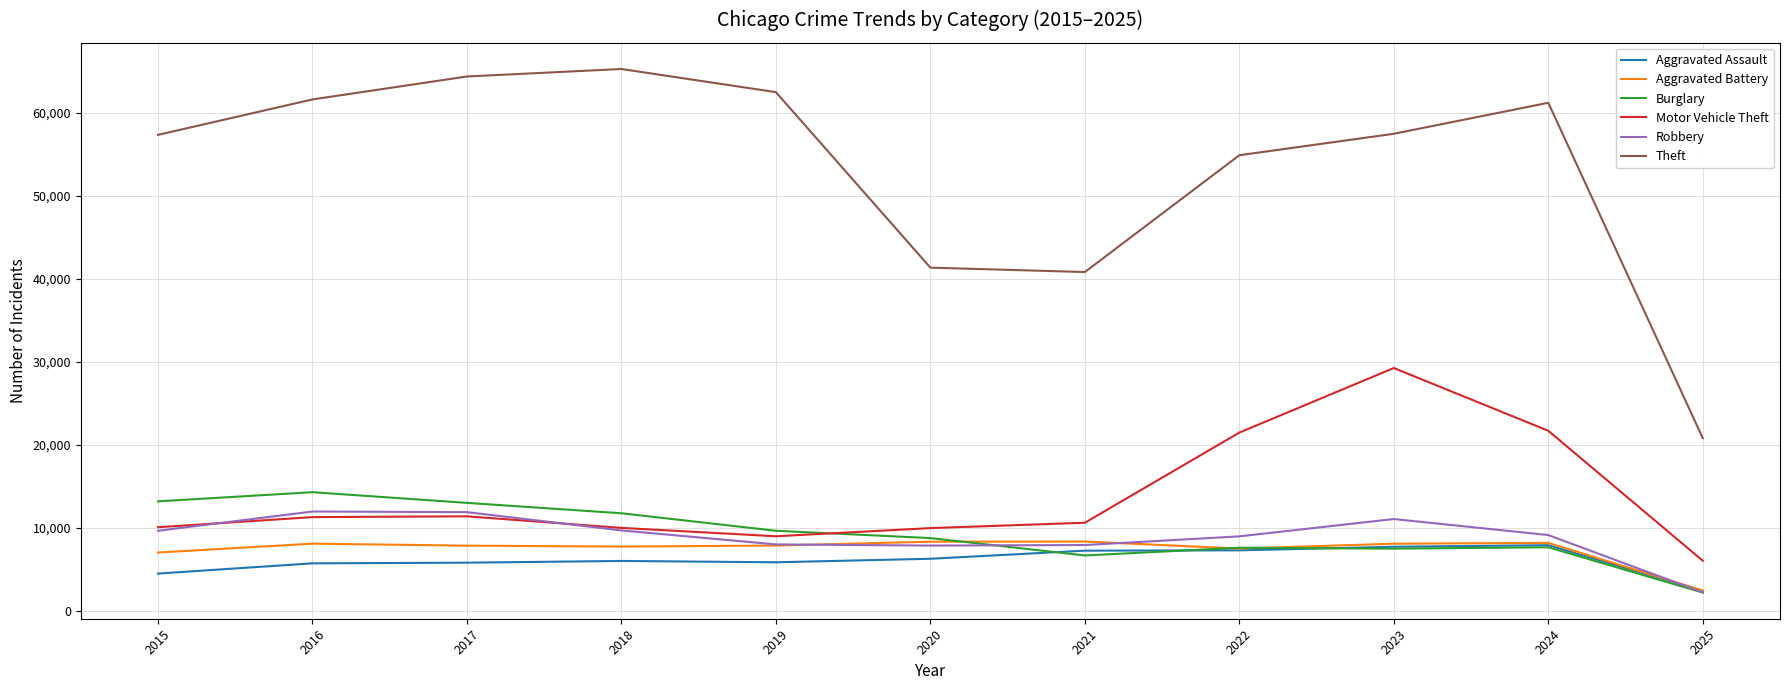

Which series has the largest total across all categories?

Theft